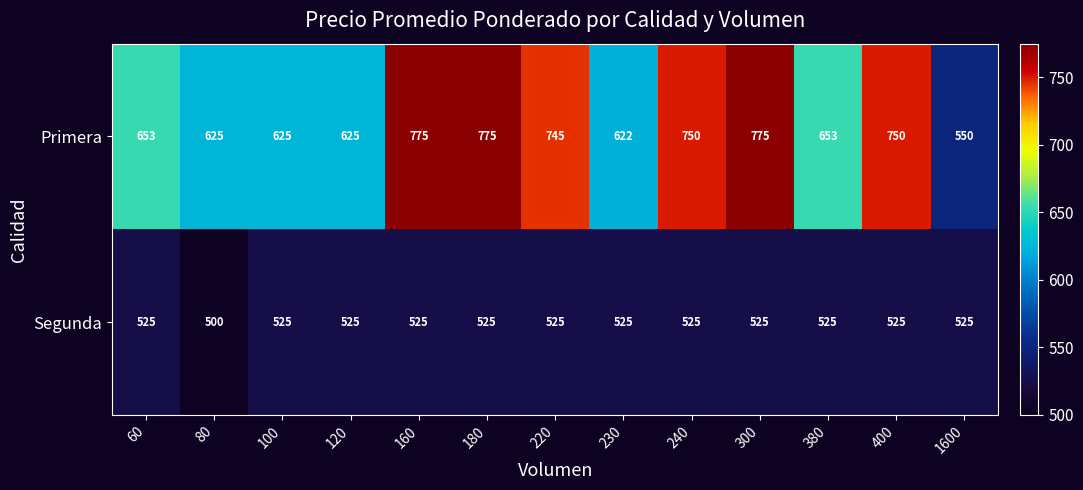

Which series has the largest total across all categories?

Primera